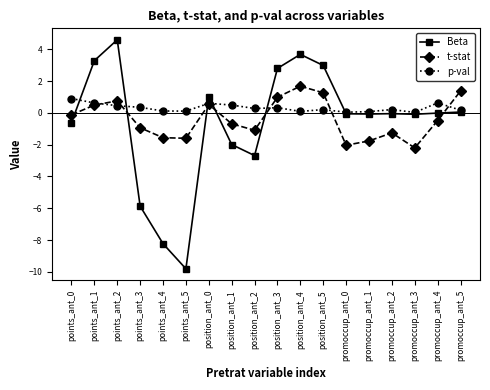

At which category does the chart reach its peak across all series?

points_ant_2